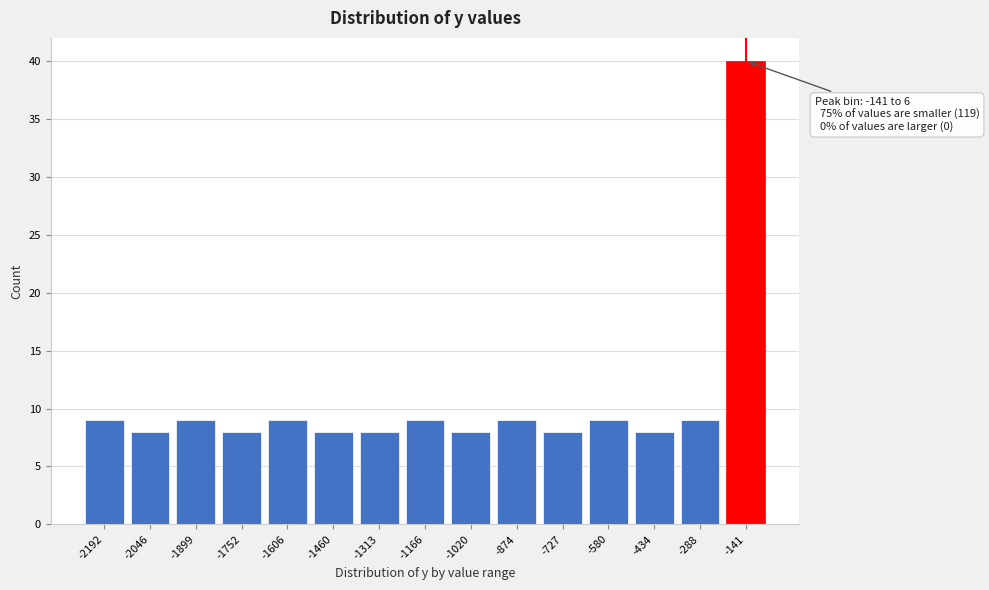

Reading left to right, what are all the values shown in this chart?

-2192=9	-2046=8	-1899=9	-1752=8	-1606=9	-1460=8	-1313=8	-1166=9	-1020=8	-874=9	-727=8	-580=9	-434=8	-288=9	-141=40